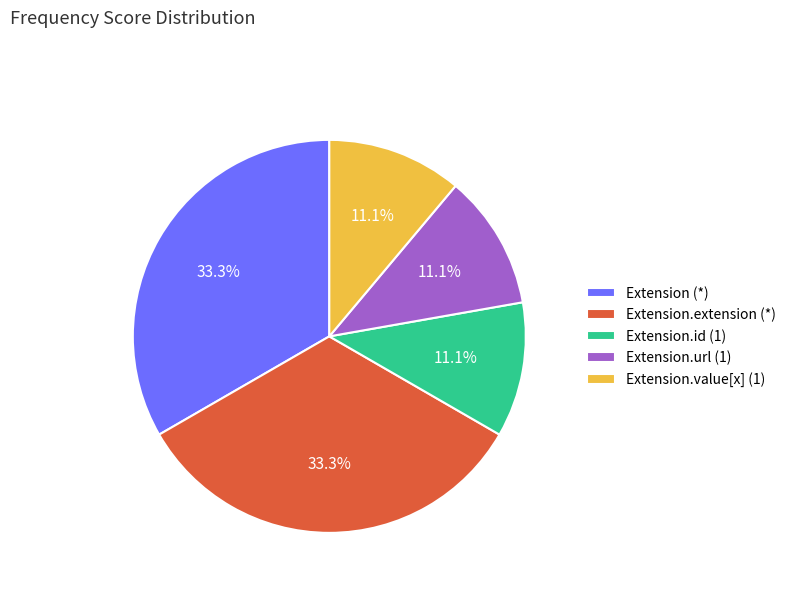

Does any single category account for the majority?

No